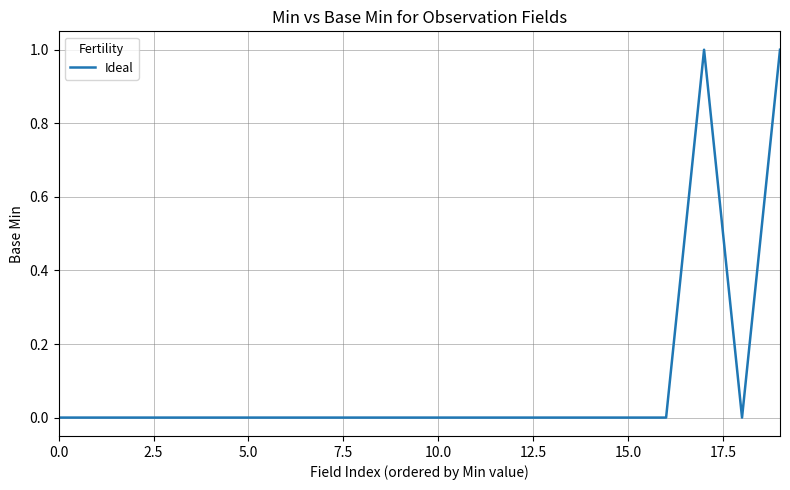

Does the chart have visible grid lines?

Yes